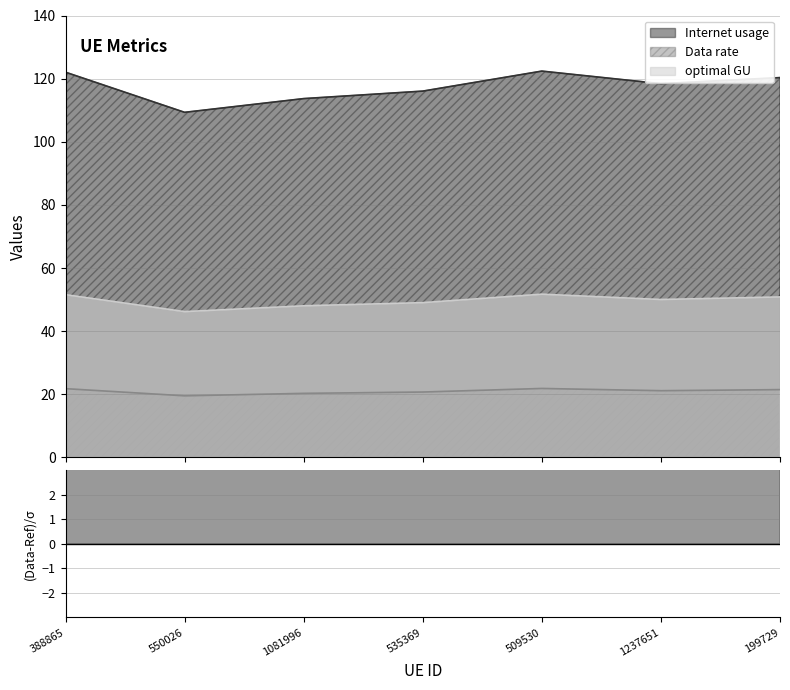

The Data rate series shows 36.9 at 509530. True or false?

False